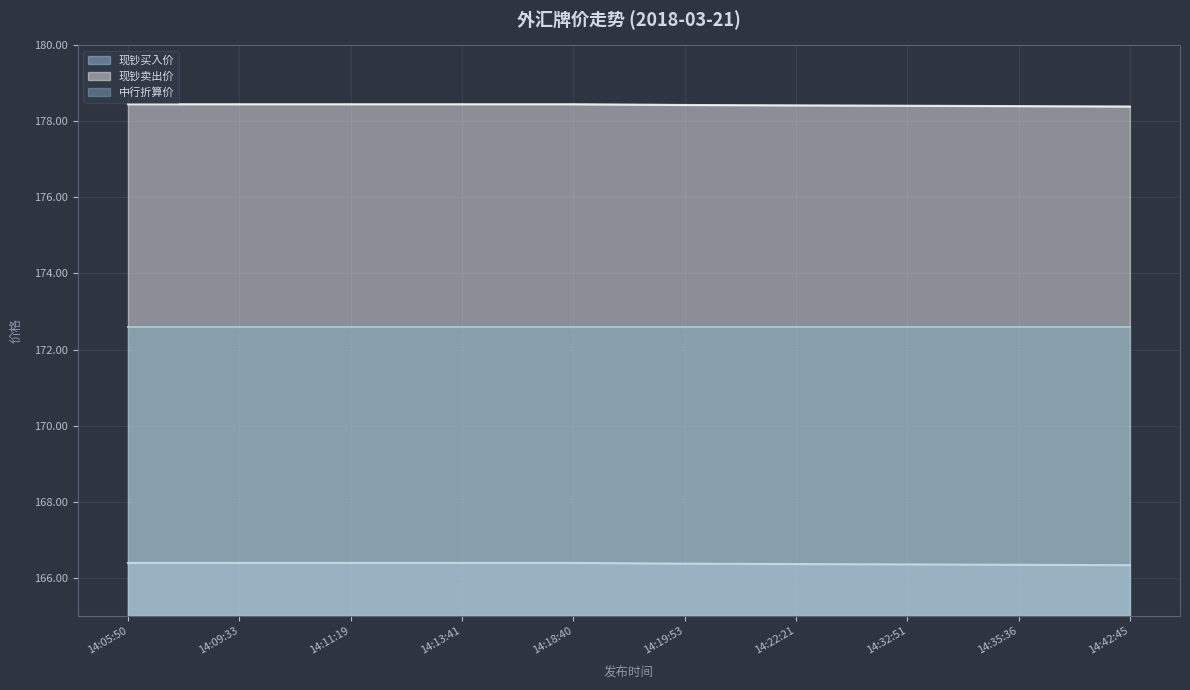

Is it true that 现钞卖出价 equals 178.4 at 14:32:51?

True